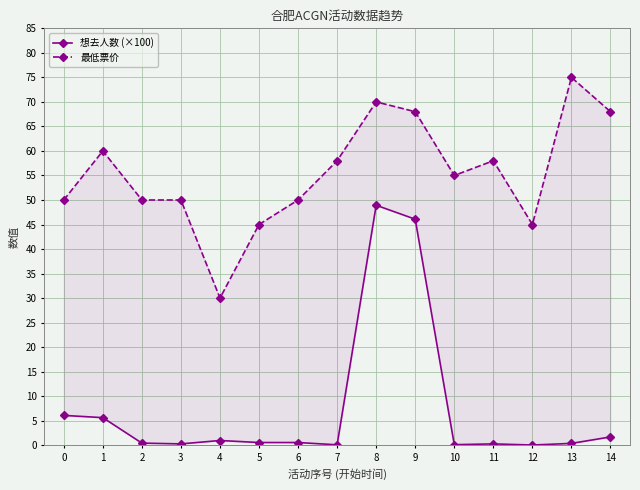

What is the sum of all 想去人数 (×100) values?

112.0